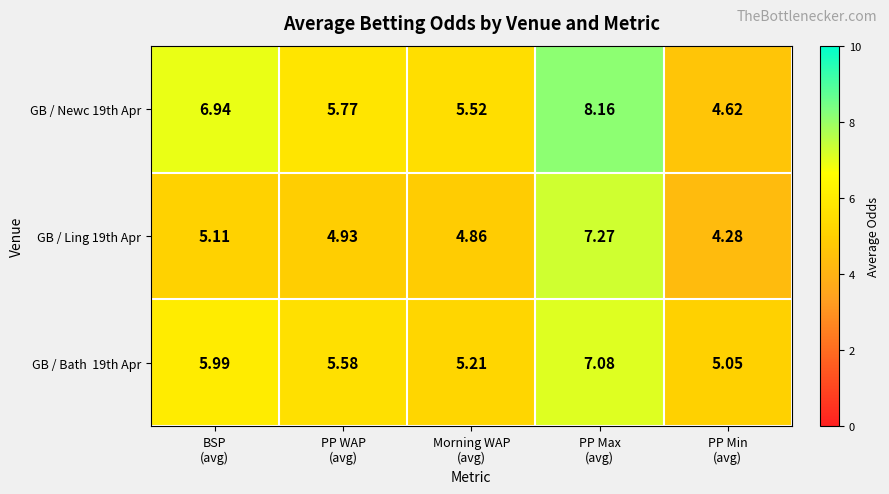

How many distinct data groups are displayed?

3